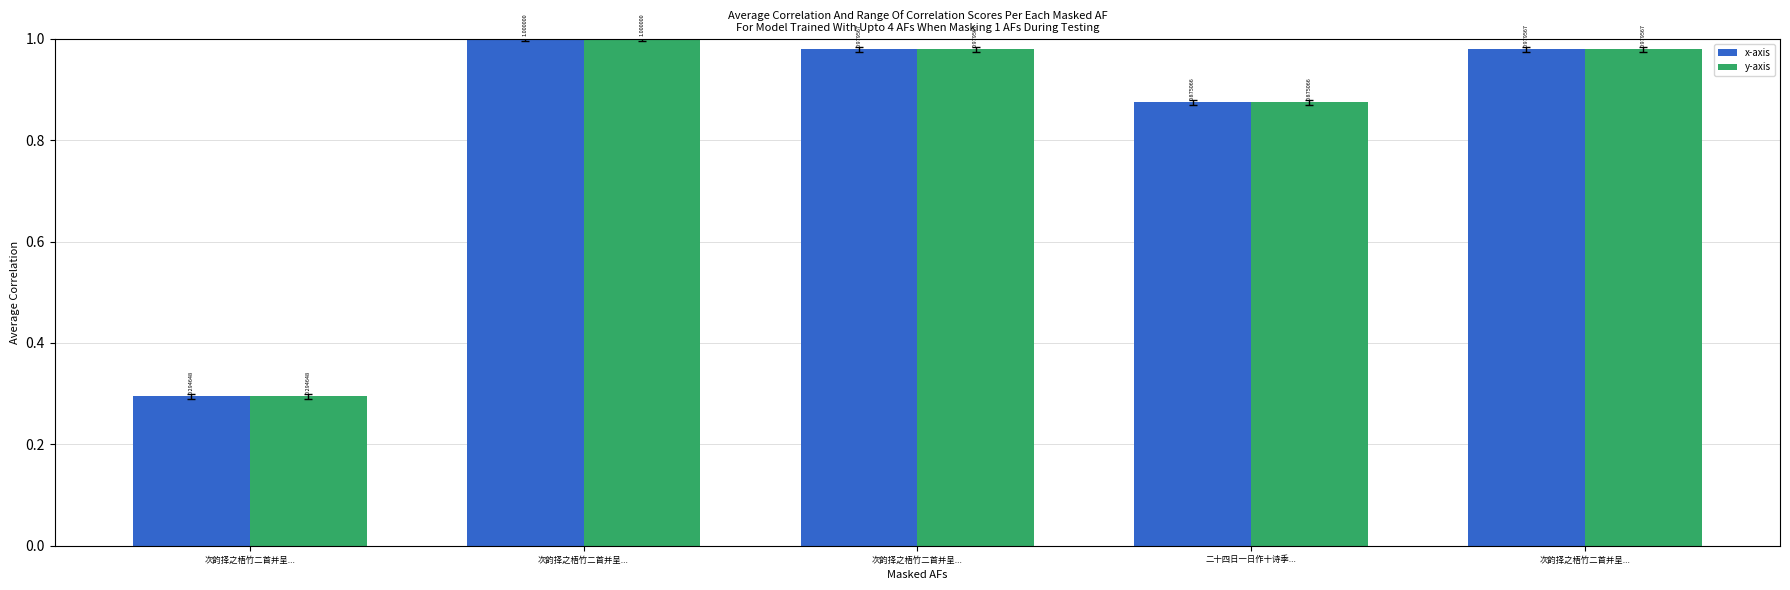

Reading left to right, extract all data points from this chart.

x-axis: 次韵择之梧竹二首并呈...=0.3	次韵择之梧竹二首并呈...=1.0	次韵择之梧竹二首并呈...=1.0	二十四日一日作十诗季...=0.9	次韵择之梧竹二首并呈...=1.0
y-axis: 次韵择之梧竹二首并呈...=0.3	次韵择之梧竹二首并呈...=1.0	次韵择之梧竹二首并呈...=1.0	二十四日一日作十诗季...=0.9	次韵择之梧竹二首并呈...=1.0